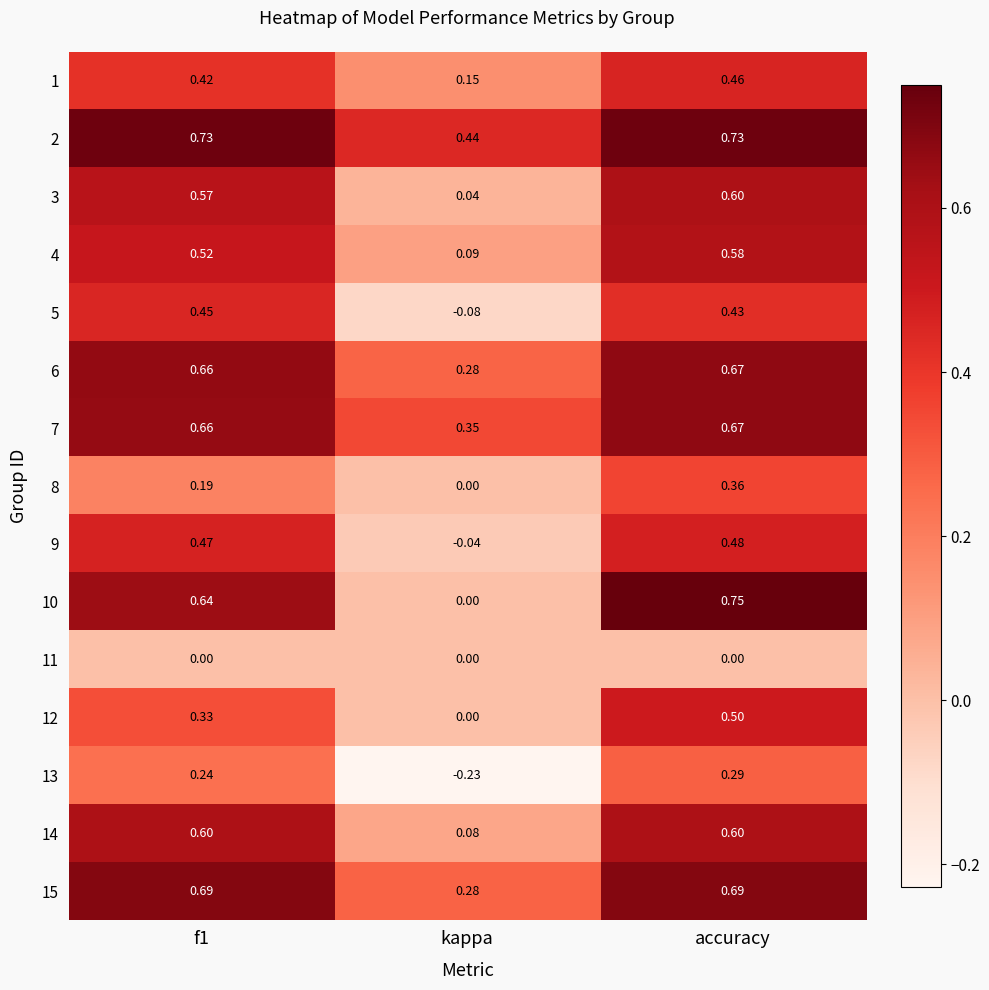

Which category has the highest value in the 9 series?

accuracy